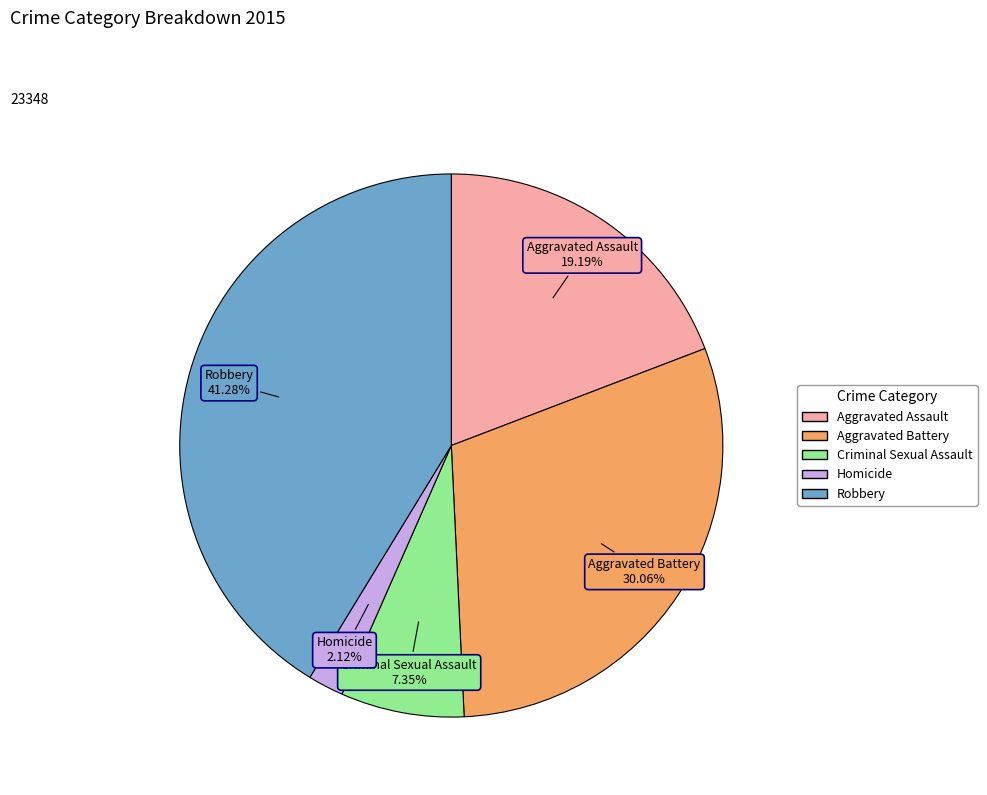

How many segments does this pie chart have?

5